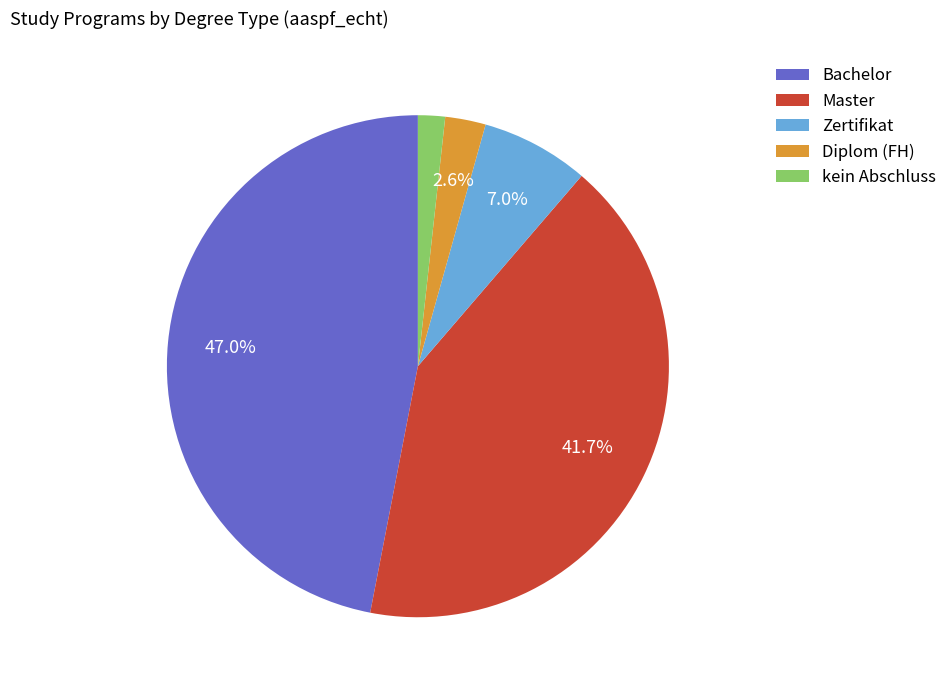

What is the smallest slice in the pie chart?

kein Abschluss